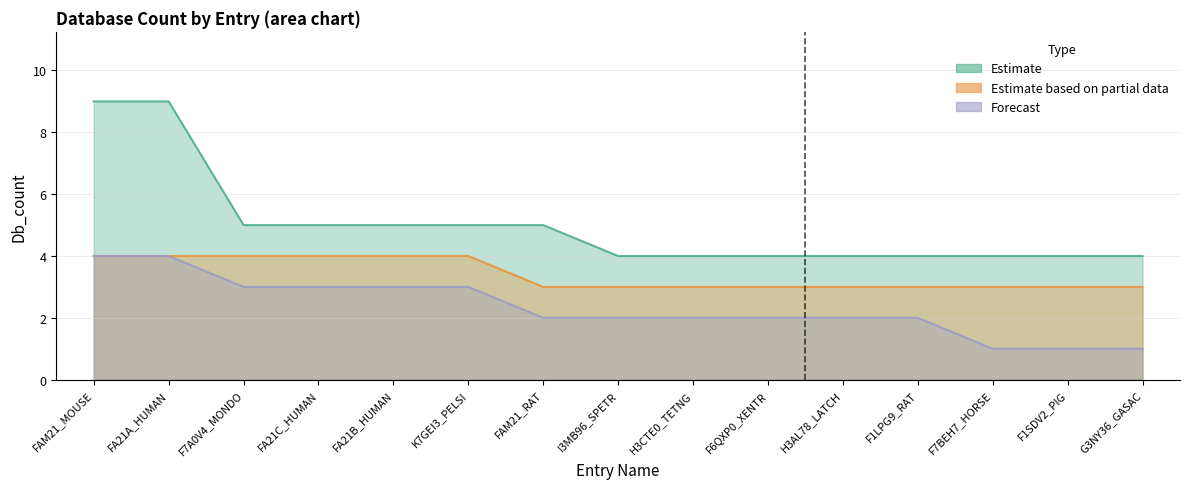

Reading left to right, what are all the values shown in this chart?

Db_count_1: FAM21_MOUSE=9	FA21A_HUMAN=9	F7A0V4_MONDO=5	FA21C_HUMAN=5	FA21B_HUMAN=5	K7GEI3_PELSI=5	FAM21_RAT=5	I3MB96_SPETR=4	H3CTE0_TETNG=4	F6QXP0_XENTR=4	H3AL78_LATCH=4	F1LPG9_RAT=4	F7BEH7_HORSE=4	F1SDV2_PIG=4	G3NY36_GASAC=4
Db_count_2: FAM21_MOUSE=4	FA21A_HUMAN=4	F7A0V4_MONDO=4	FA21C_HUMAN=4	FA21B_HUMAN=4	K7GEI3_PELSI=4	FAM21_RAT=3	I3MB96_SPETR=3	H3CTE0_TETNG=3	F6QXP0_XENTR=3	H3AL78_LATCH=3	F1LPG9_RAT=3	F7BEH7_HORSE=3	F1SDV2_PIG=3	G3NY36_GASAC=3
Db_count_3: FAM21_MOUSE=4	FA21A_HUMAN=4	F7A0V4_MONDO=3	FA21C_HUMAN=3	FA21B_HUMAN=3	K7GEI3_PELSI=3	FAM21_RAT=2	I3MB96_SPETR=2	H3CTE0_TETNG=2	F6QXP0_XENTR=2	H3AL78_LATCH=2	F1LPG9_RAT=2	F7BEH7_HORSE=1	F1SDV2_PIG=1	G3NY36_GASAC=1